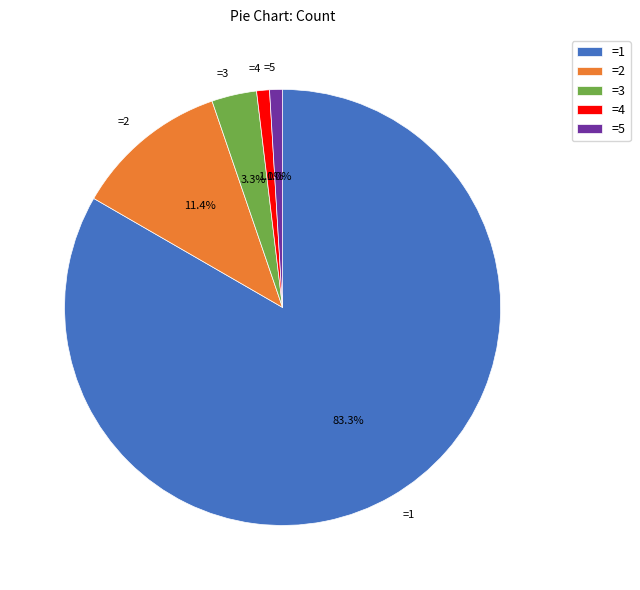

Between =3 and =4, which is larger?

=3